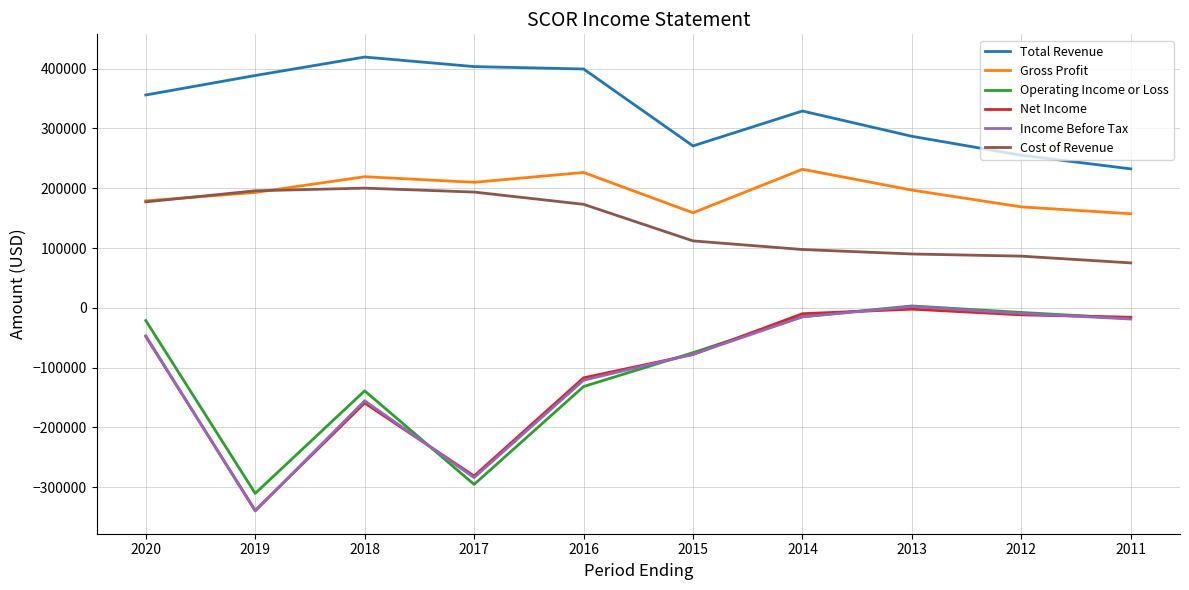

True or false: Operating Income or Loss and Gross Profit cross at least once.

False